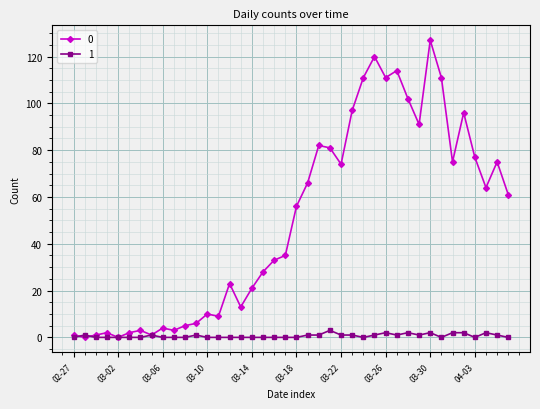

True or false: 0 has more than 2 interior local peaks.

True